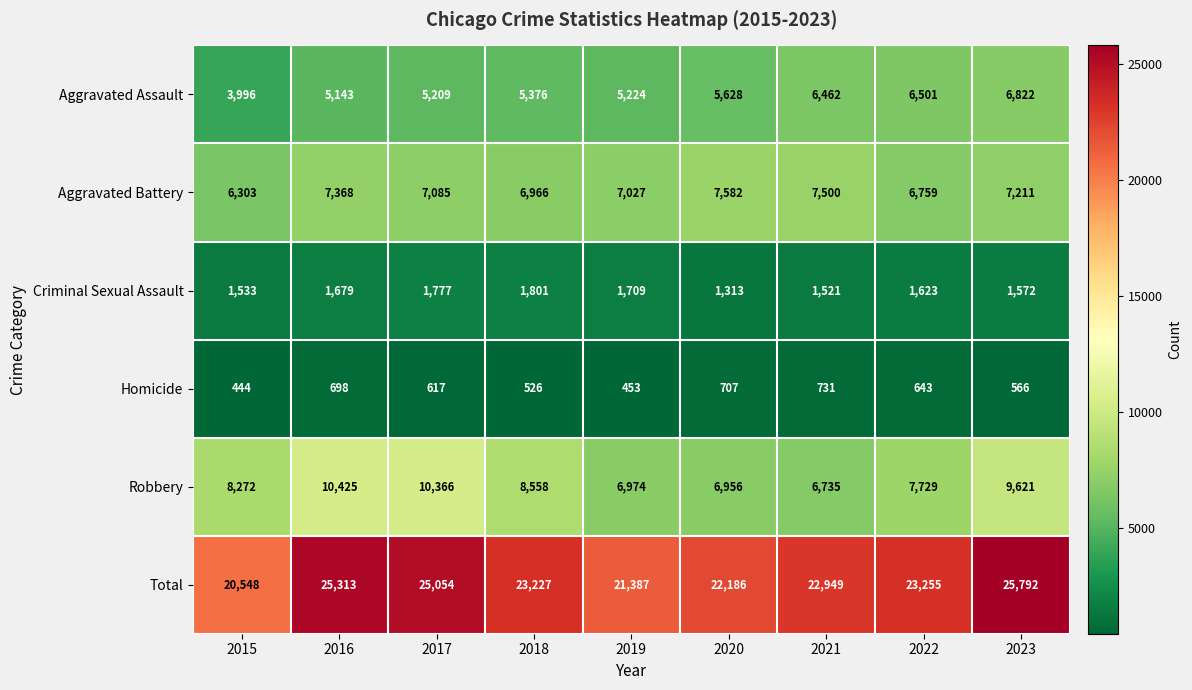

Which label corresponds to the largest value in the chart?

2023